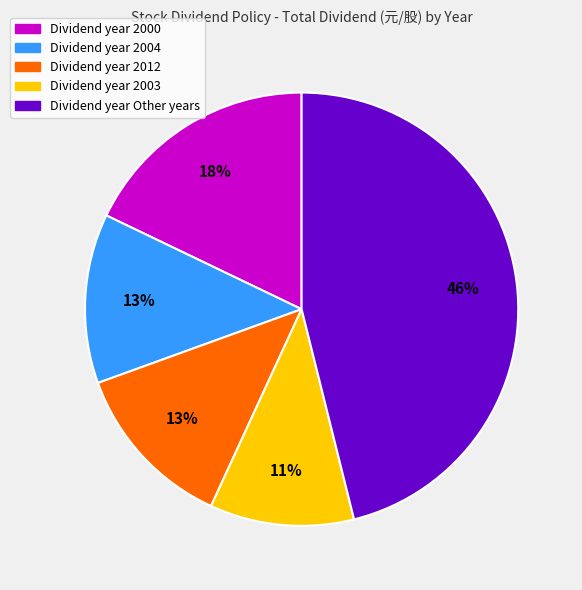

Is there any slice that represents more than half of the pie?

No